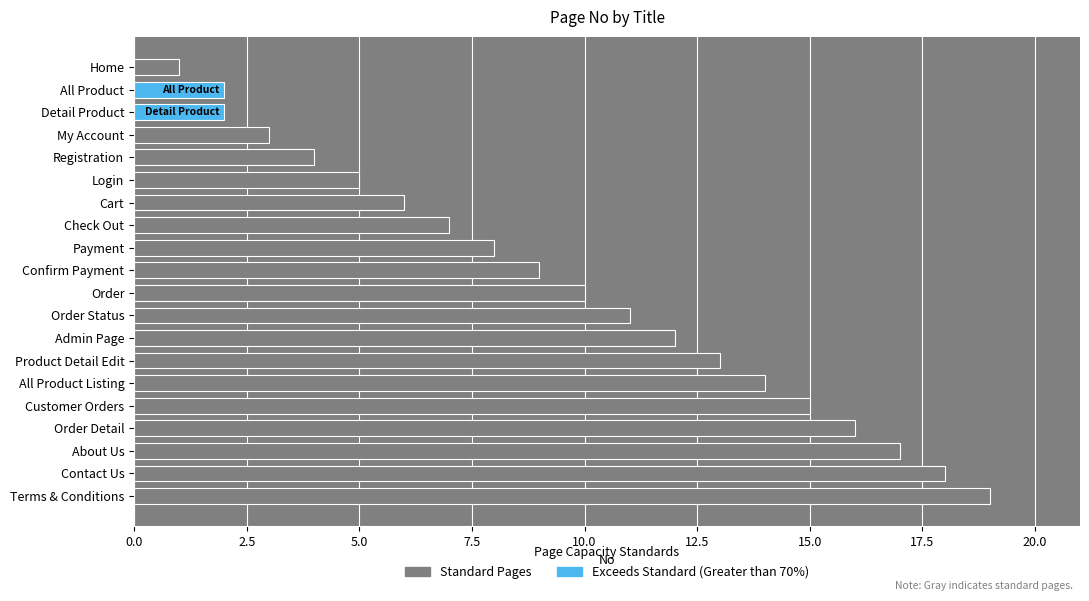

Between Confirm Payment and Registration, which is larger?

Confirm Payment